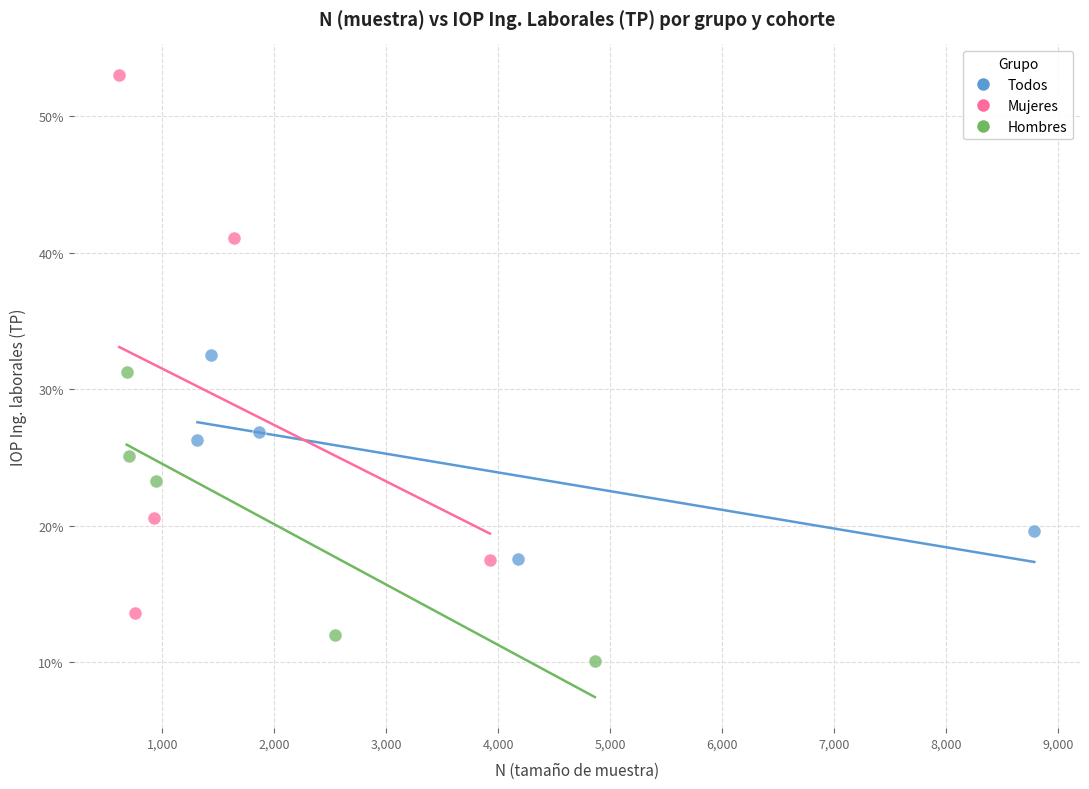

What are all the series names shown in the legend?

Todos, Mujeres, Hombres